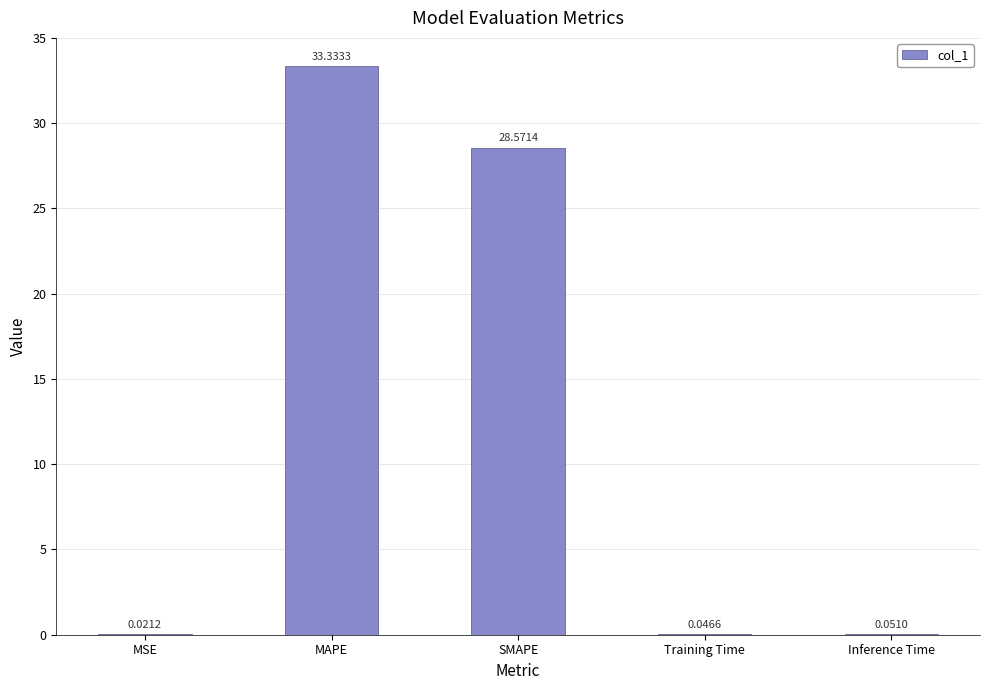

What is the sum of the values at SMAPE and MAPE?

61.9